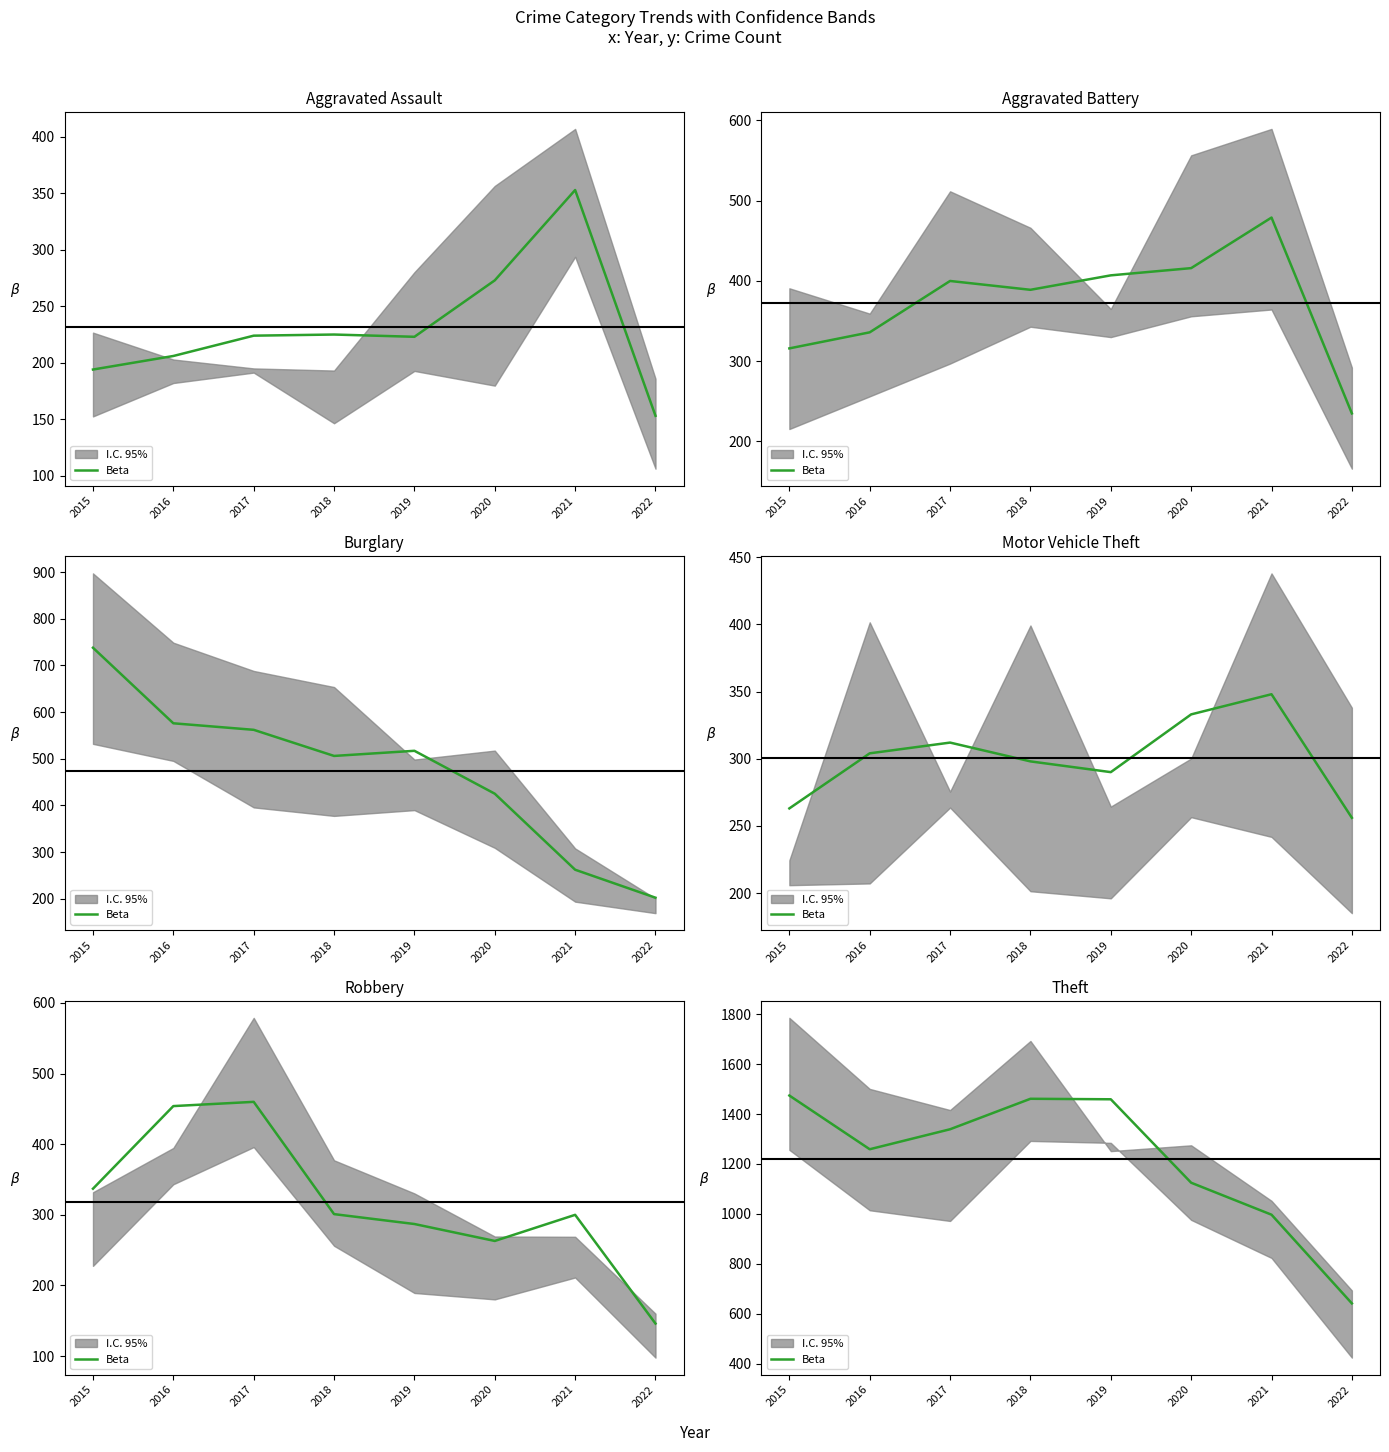

The value at 2020 is 1125. True or false?

True